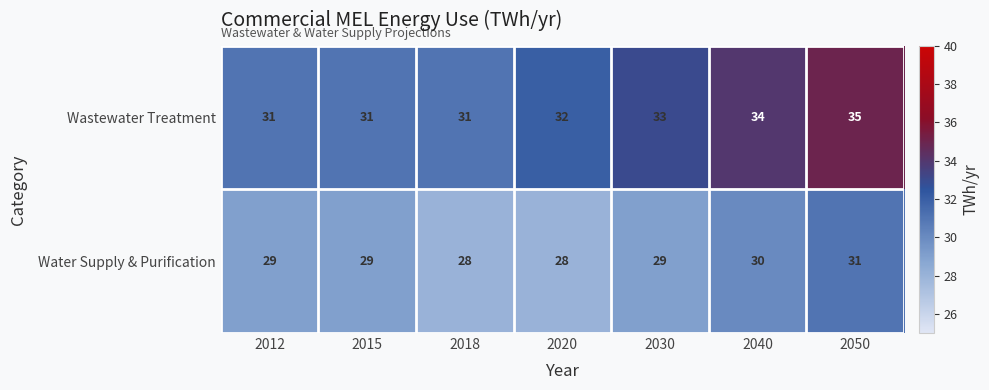

True or false: Water Supply & Purification has a value of 29 at 2030.

True